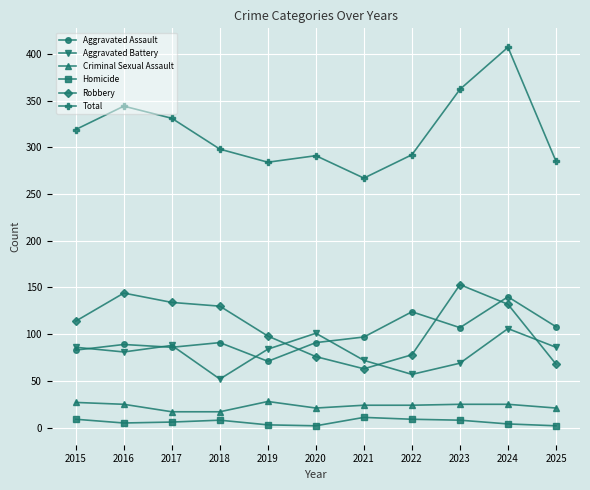

How many data points in Robbery are less than 114?

5